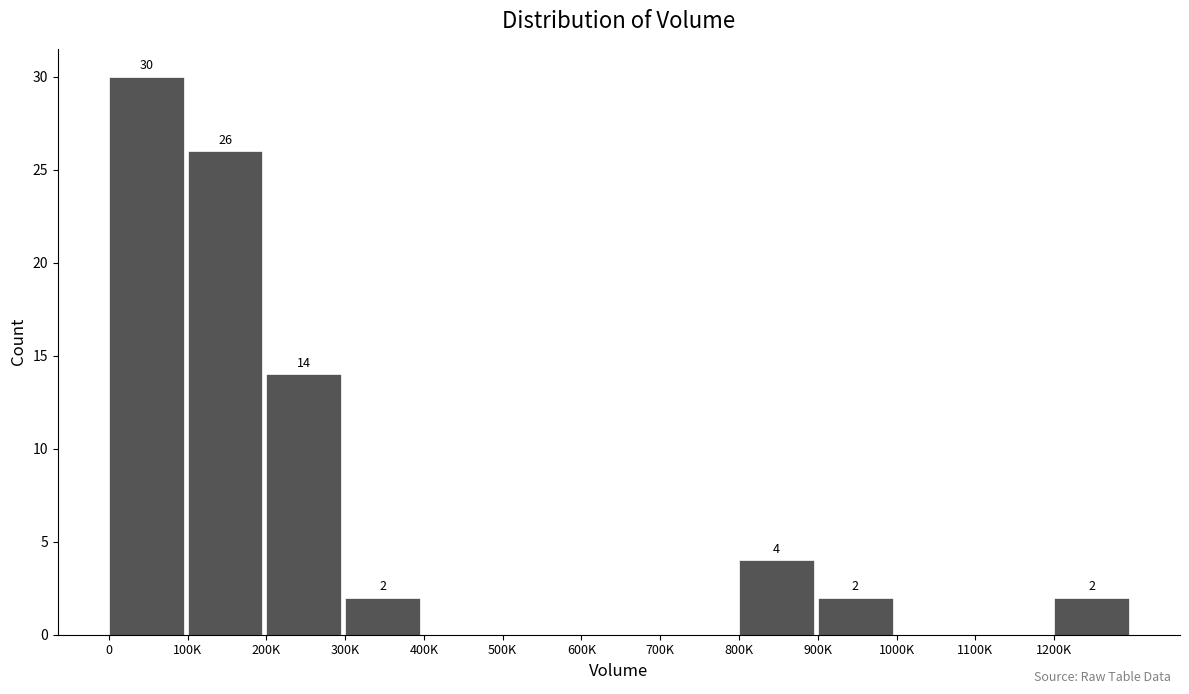

Reading right to left, what are all the values shown in this chart?

1200K=2	1100K=0	1000K=0	900K=2	800K=4	700K=0	600K=0	500K=0	400K=0	300K=2	200K=14	100K=26	0=30